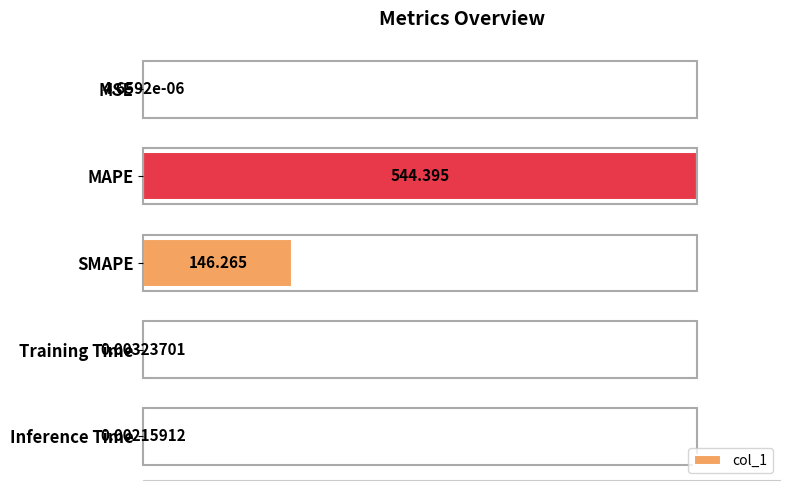

Which has a higher value, Training Time or SMAPE?

SMAPE